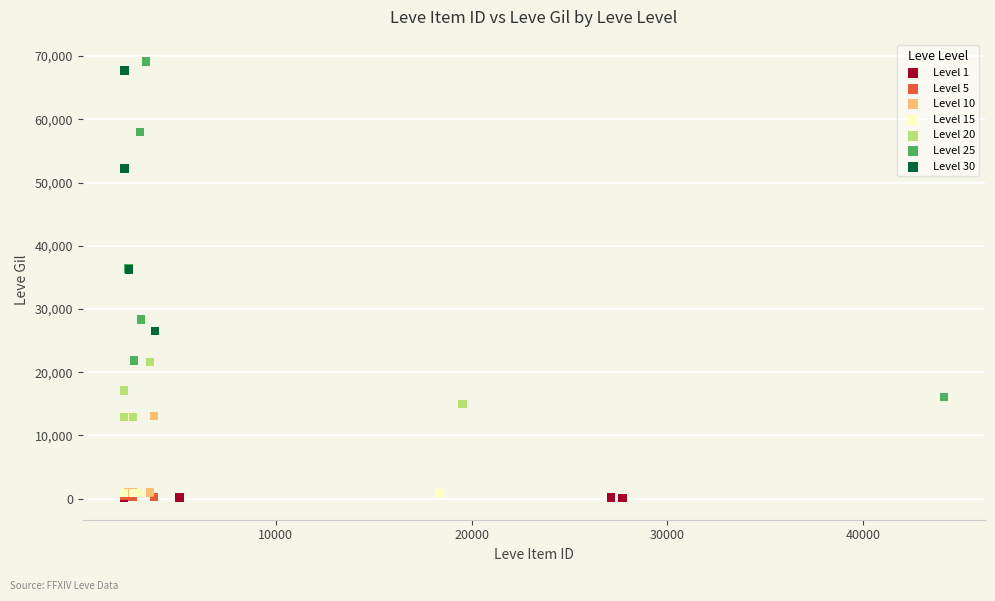

Which series has the largest Y range (max minus min)?

Level 25